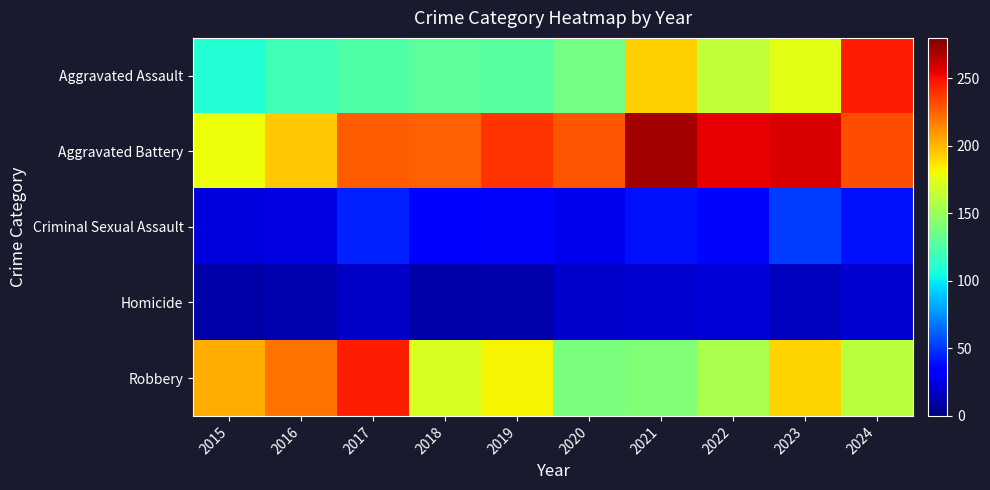

Which series changed the most between 2019 and 2020?

Robbery